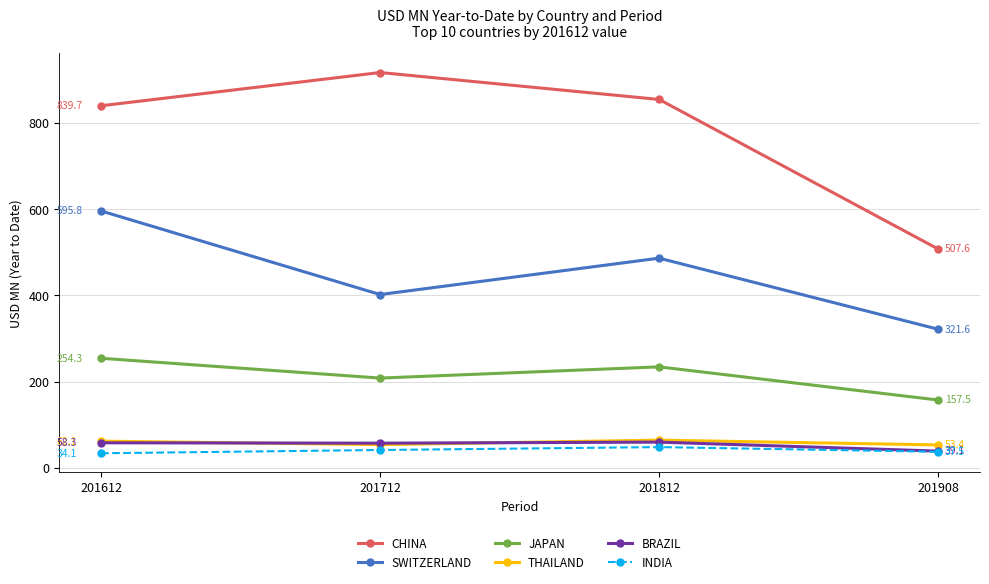

List the series in order of their peak value, highest first.

CHINA, SWITZERLAND, JAPAN, THAILAND, BRAZIL, INDIA